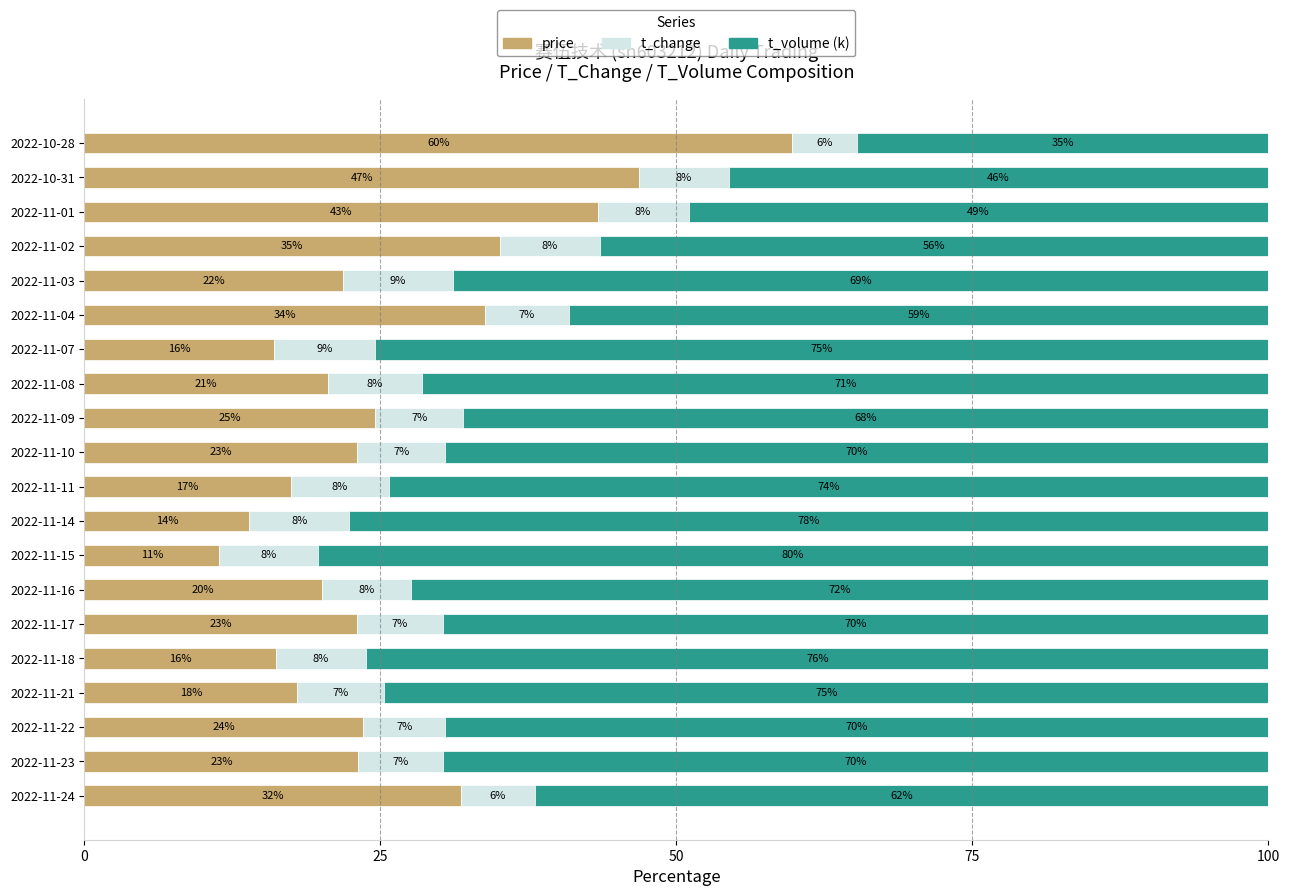

Is it true that price equals 41.6 at 2022-11-09?

False